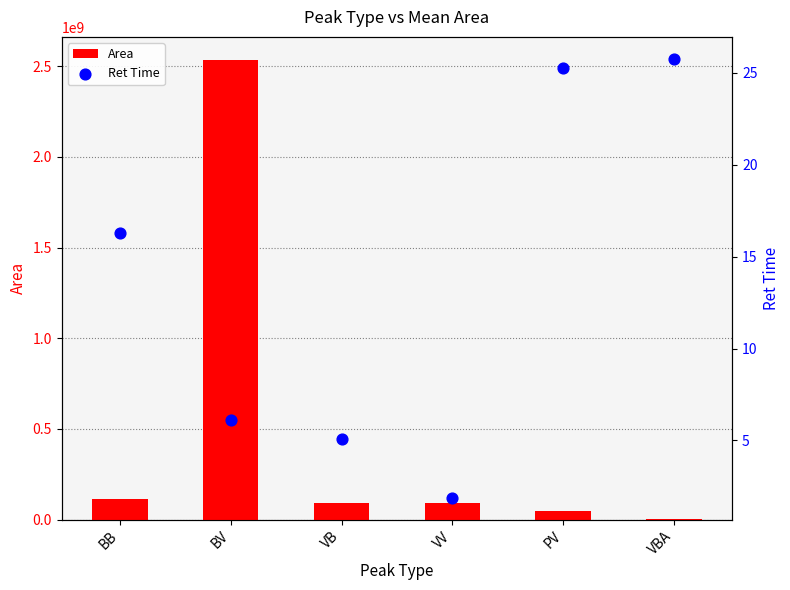

At how many categories does at least one series exceed 2095551722?

1